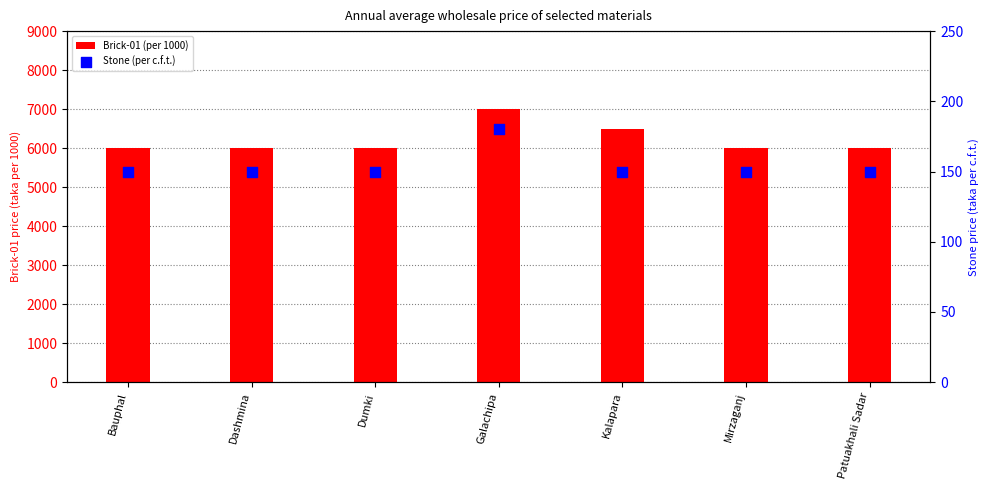

What are all the series names shown in the legend?

Brick-01 (per 1000), Stone (per c.f.t.)